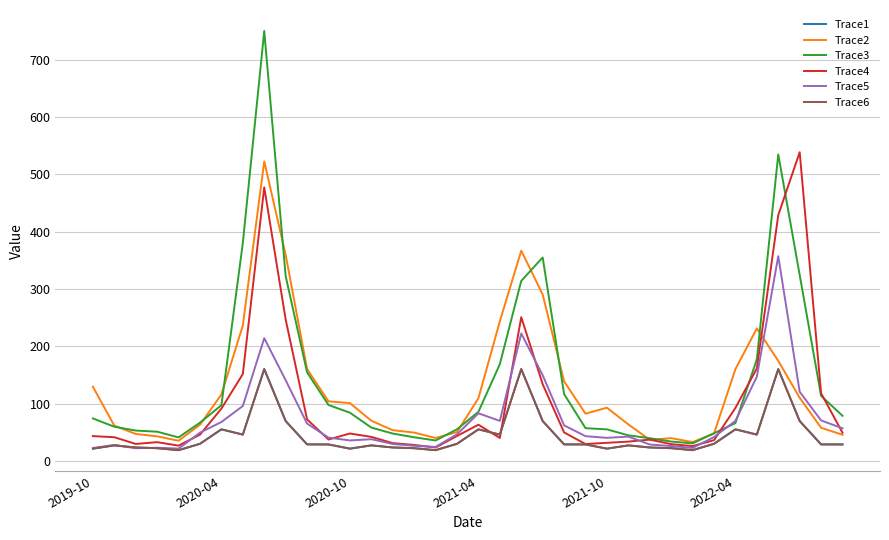

At how many categories does at least one series exceed 32?

36